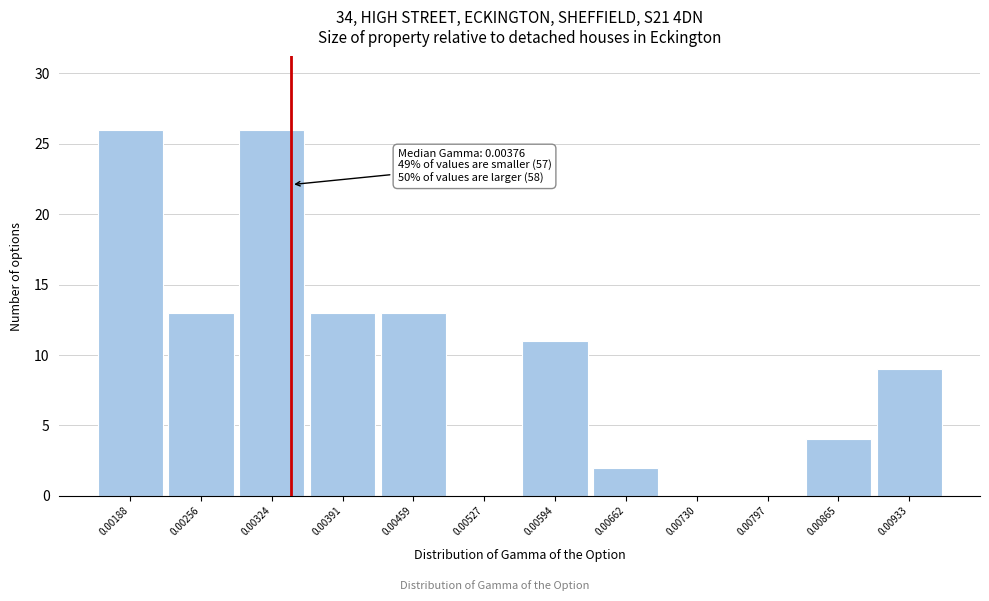

Reading right to left, list all the values displayed in this chart.

0.00933=9	0.00865=4	0.00797=0	0.00730=0	0.00662=2	0.00594=11	0.00527=0	0.00459=13	0.00391=13	0.00324=26	0.00256=13	0.00188=26